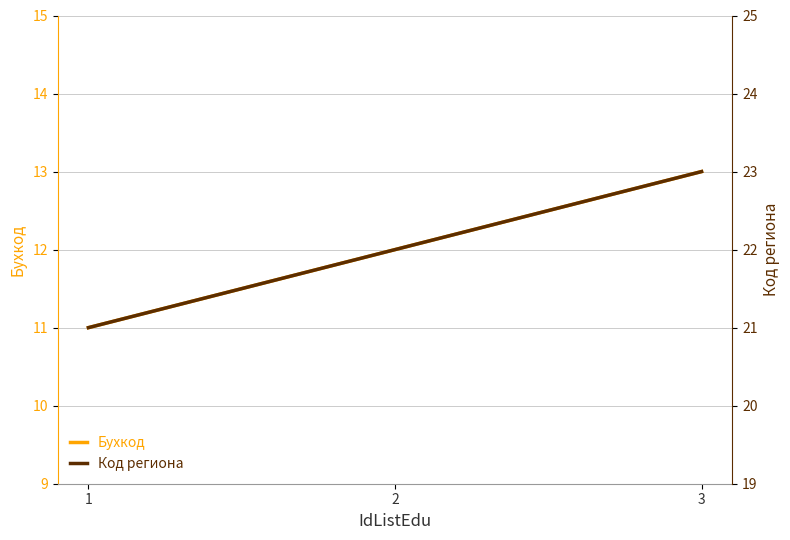

At how many categories does at least one series exceed 13?

3